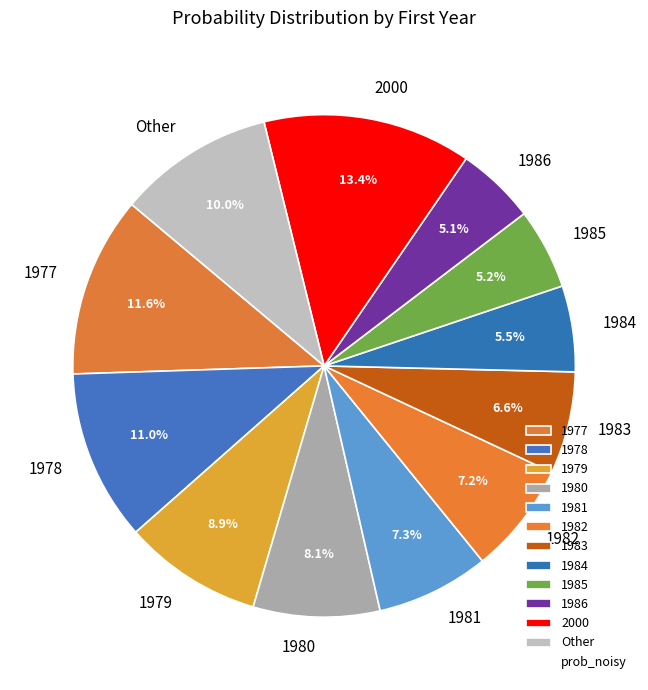

What is the largest slice in the pie chart?

2000